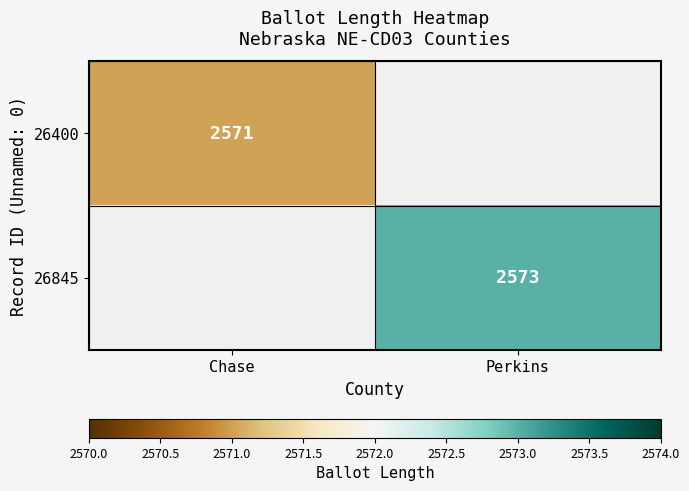

The value of 26400 at Chase is 1775. True or false?

False